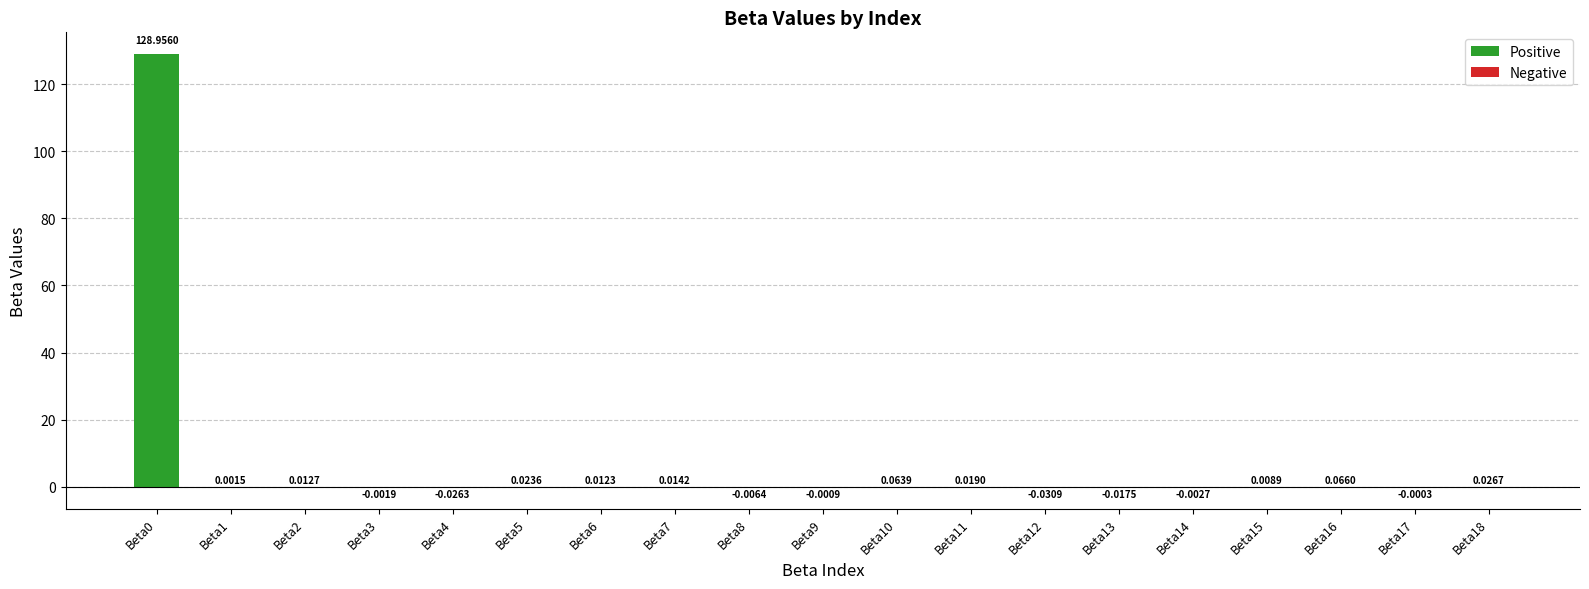

What is the sum of all values?

129.1